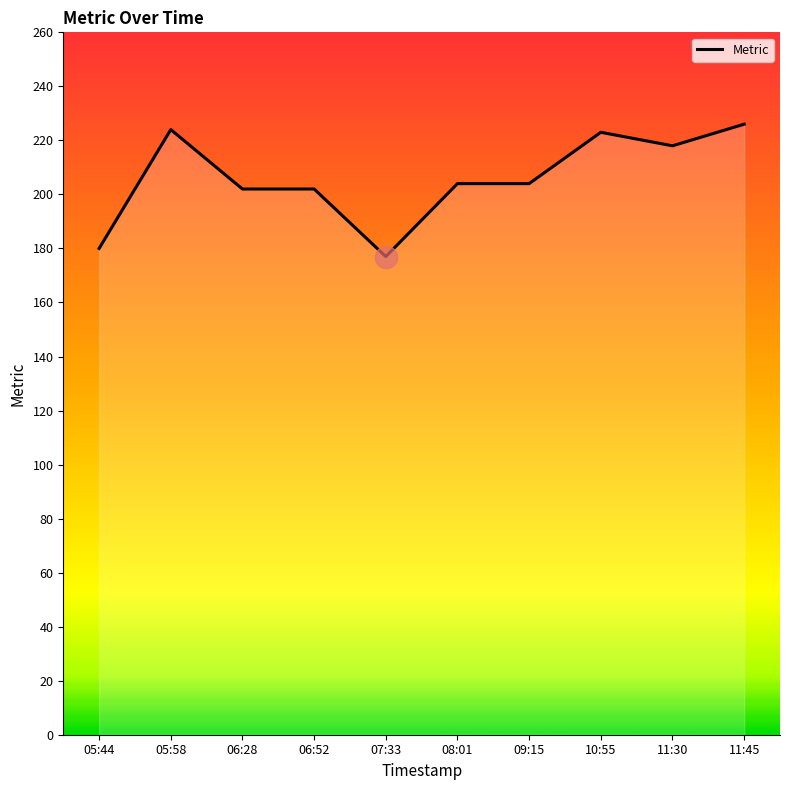

What is the difference between the maximum and minimum values?

49